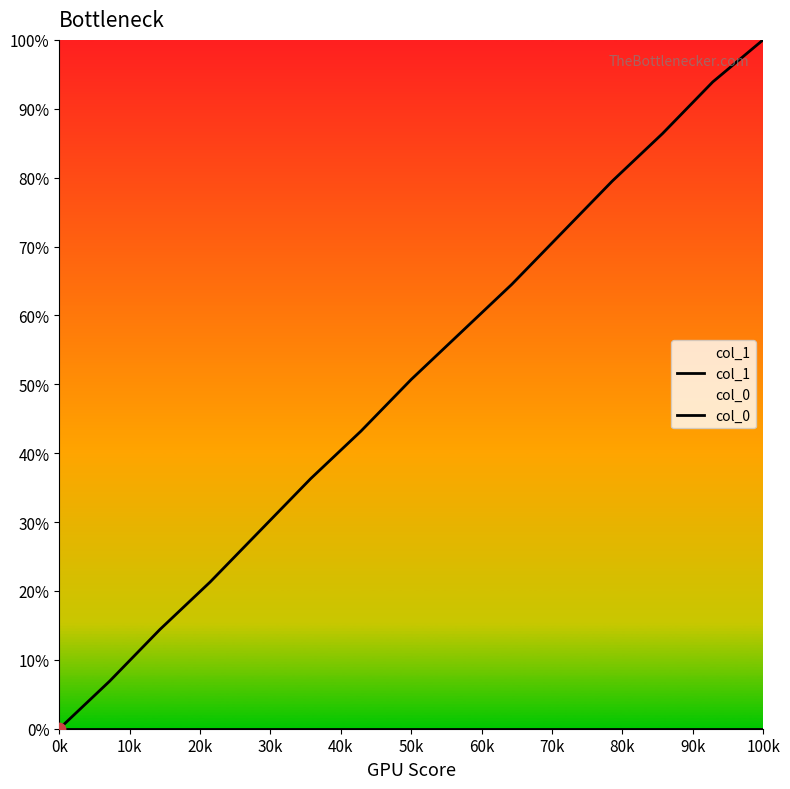

Which series contains the lowest Y value?

col_1